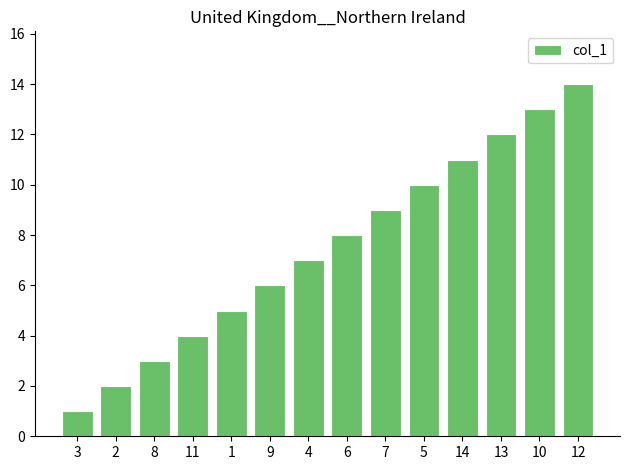

What is the value of the 3rd bar from the left?

3